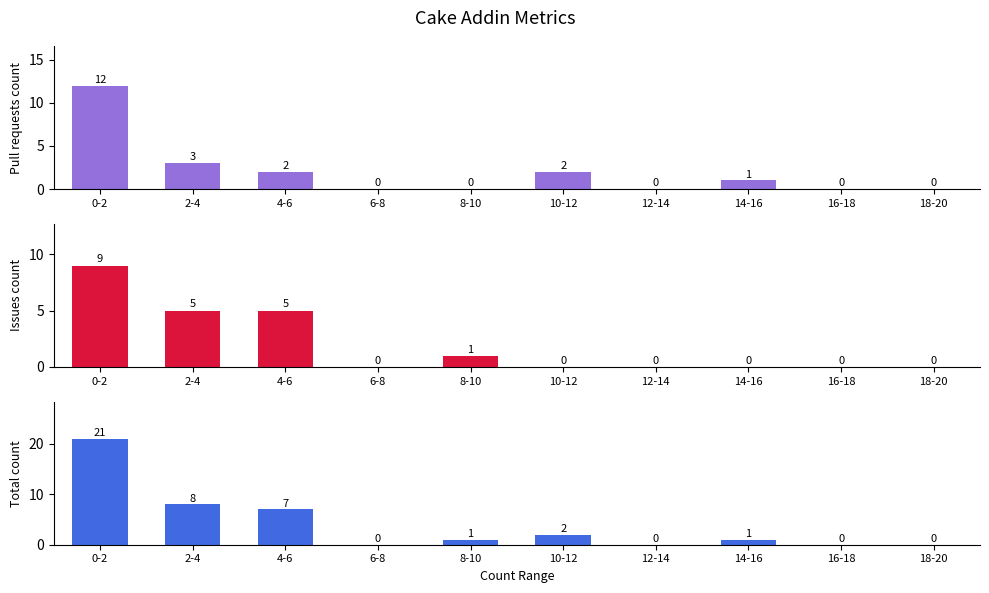

Which category has the highest value in the Total count series?

0-2